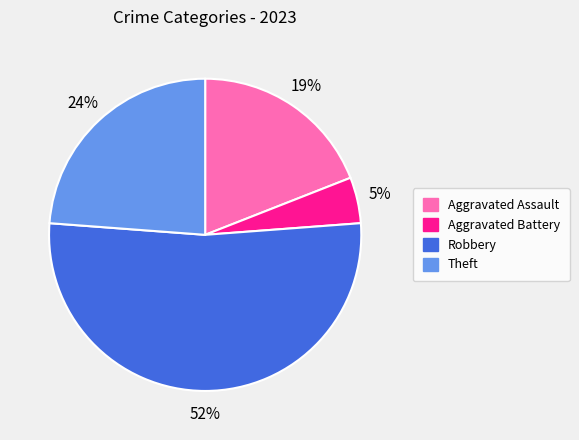

Is there a majority slice in this chart?

Yes